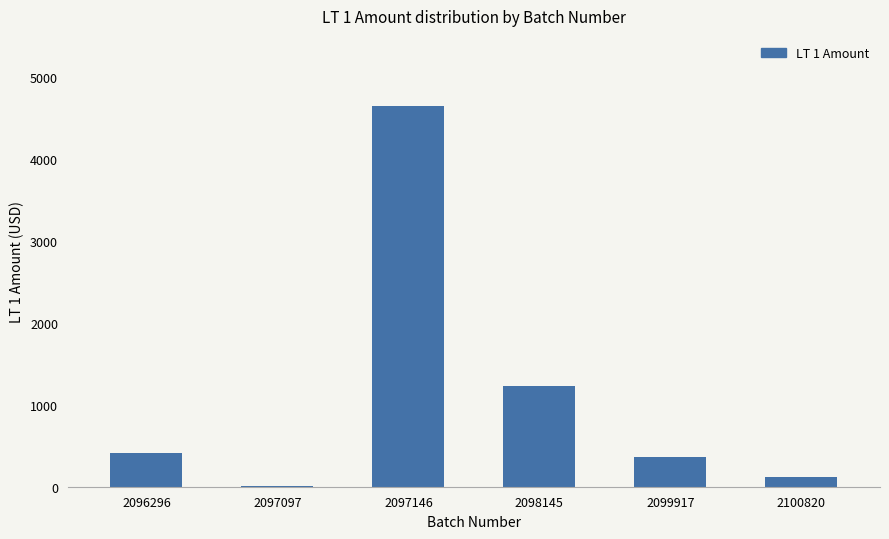

At which category does the chart reach its peak across all series?

2097146